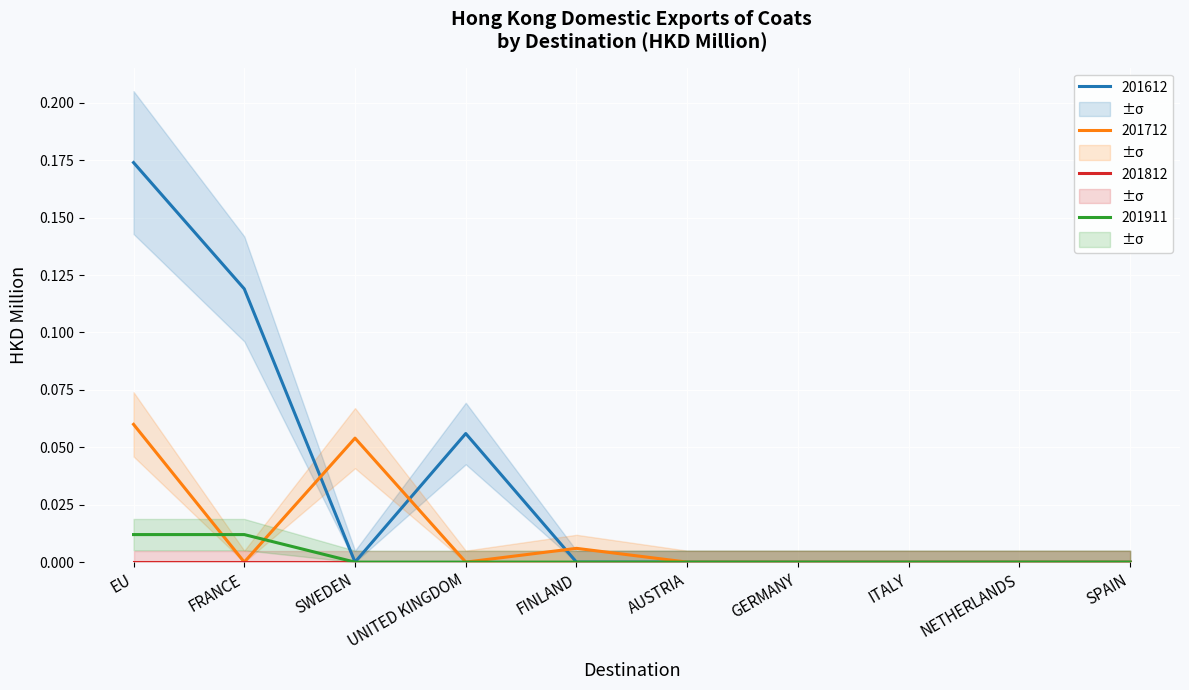

How many interior local peaks does the 201712 series have?

2